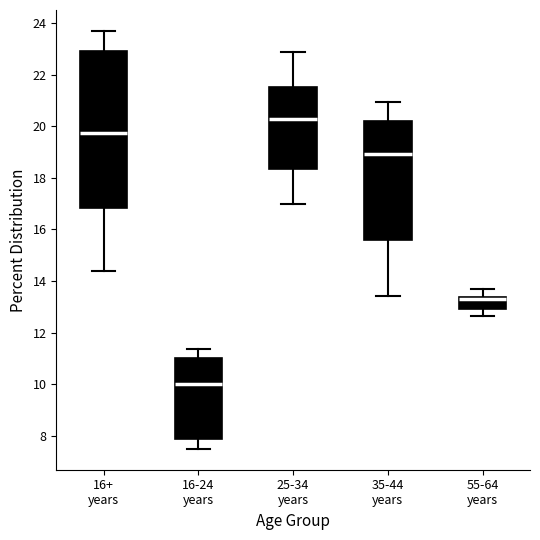

Comparing the boxes themselves (not the whiskers), which one is the tallest?

16+ years